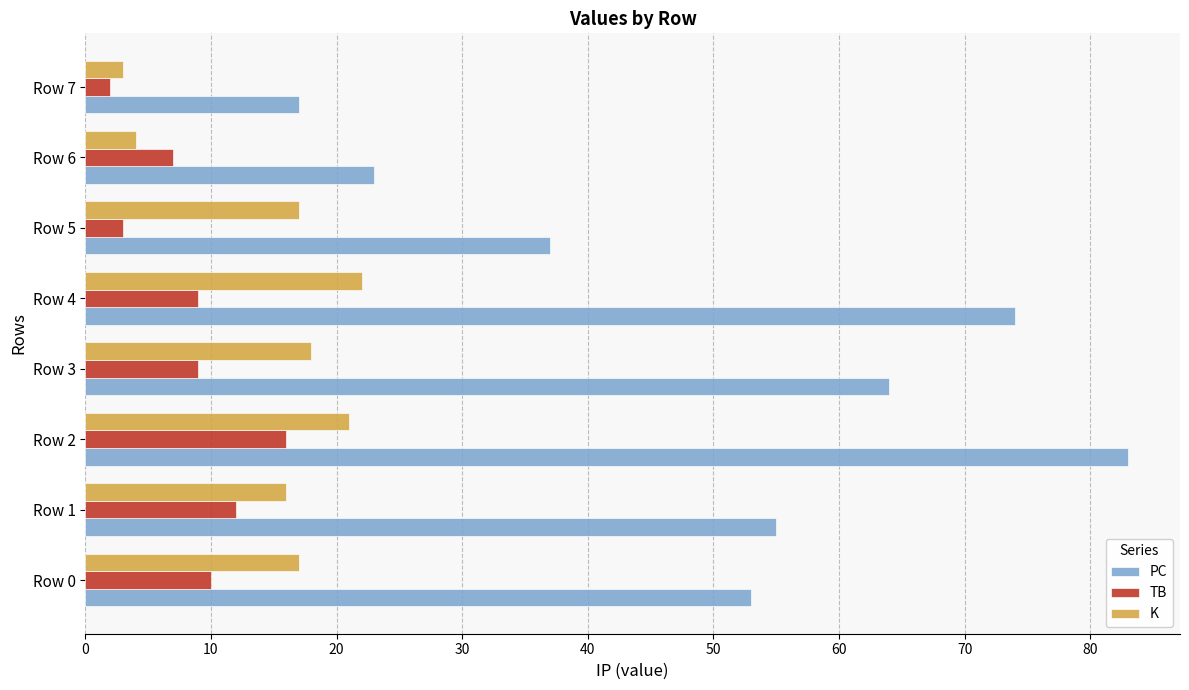

Which label corresponds to the largest value in the chart?

Row 2